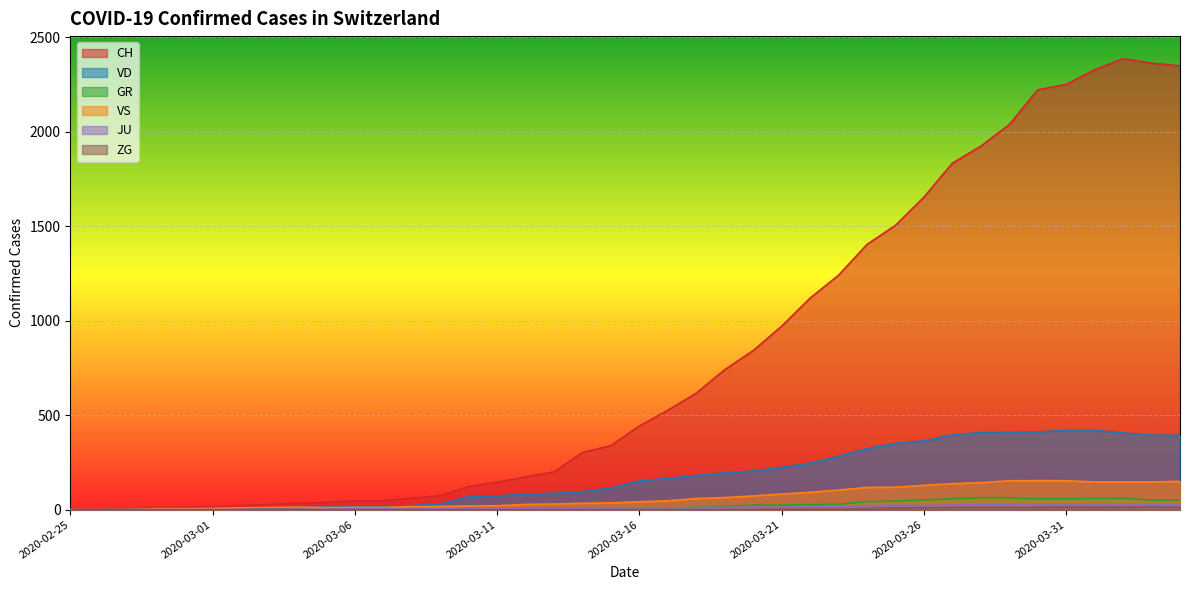

Reading left to right, extract all data points from this chart.

CH: 2020-02-25=0	2020-02-26=1	2020-02-27=2	2020-02-28=13	2020-02-29=15	2020-03-01=16	2020-03-02=22	2020-03-03=27	2020-03-04=35	2020-03-05=39	2020-03-06=47	2020-03-07=48	2020-03-08=61	2020-03-09=74	2020-03-10=123	2020-03-11=145	2020-03-12=174	2020-03-13=200	2020-03-14=303	2020-03-15=339	2020-03-16=443	2020-03-17=526	2020-03-18=617	2020-03-19=741	2020-03-20=842	2020-03-21=971	2020-03-22=1120	2020-03-23=1241	2020-03-24=1404	2020-03-25=1505	2020-03-26=1654	2020-03-27=1834	2020-03-28=1924	2020-03-29=2038	2020-03-30=2222	2020-03-31=2251	2020-04-01=2328	2020-04-02=2387	2020-04-03=2363	2020-04-04=2349
VD: 2020-02-25=0	2020-02-26=0	2020-02-27=0	2020-02-28=4	2020-02-29=4	2020-03-01=4	2020-03-02=6	2020-03-03=8	2020-03-04=11	2020-03-05=14	2020-03-06=15	2020-03-07=16	2020-03-08=22	2020-03-09=29	2020-03-10=69	2020-03-11=73	2020-03-12=82	2020-03-13=87	2020-03-14=96	2020-03-15=114	2020-03-16=152	2020-03-17=166	2020-03-18=181	2020-03-19=195	2020-03-20=205	2020-03-21=224	2020-03-22=246	2020-03-23=282	2020-03-24=323	2020-03-25=351	2020-03-26=364	2020-03-27=397	2020-03-28=408	2020-03-29=410	2020-03-30=411	2020-03-31=420	2020-04-01=420	2020-04-02=406	2020-04-03=395	2020-04-04=393
GR: 2020-02-25=0	2020-02-26=0	2020-02-27=0	2020-02-28=0	2020-02-29=0	2020-03-01=0	2020-03-02=0	2020-03-03=0	2020-03-04=0	2020-03-05=0	2020-03-06=0	2020-03-07=0	2020-03-08=0	2020-03-09=0	2020-03-10=0	2020-03-11=0	2020-03-12=0	2020-03-13=0	2020-03-14=6	2020-03-15=0	2020-03-16=9	2020-03-17=9	2020-03-18=13	2020-03-19=18	2020-03-20=24	2020-03-21=24	2020-03-22=27	2020-03-23=29	2020-03-24=43	2020-03-25=45	2020-03-26=52	2020-03-27=58	2020-03-28=63	2020-03-29=63	2020-03-30=58	2020-03-31=58	2020-04-01=59	2020-04-02=60	2020-04-03=51	2020-04-04=52
VS: 2020-02-25=0	2020-02-26=0	2020-02-27=0	2020-02-28=6	2020-02-29=6	2020-03-01=7	2020-03-02=10	2020-03-03=12	2020-03-04=13	2020-03-05=11	2020-03-06=12	2020-03-07=12	2020-03-08=16	2020-03-09=17	2020-03-10=20	2020-03-11=21	2020-03-12=28	2020-03-13=30	2020-03-14=34	2020-03-15=36	2020-03-16=42	2020-03-17=47	2020-03-18=59	2020-03-19=64	2020-03-20=73	2020-03-21=83	2020-03-22=92	2020-03-23=104	2020-03-24=118	2020-03-25=119	2020-03-26=129	2020-03-27=138	2020-03-28=143	2020-03-29=153	2020-03-30=154	2020-03-31=153	2020-04-01=147	2020-04-02=147	2020-04-03=147	2020-04-04=150
JU: 2020-02-25=0	2020-02-26=0	2020-02-27=1	2020-02-28=1	2020-02-29=1	2020-03-01=1	2020-03-02=1	2020-03-03=1	2020-03-04=1	2020-03-05=2	2020-03-06=5	2020-03-07=5	2020-03-08=5	2020-03-09=5	2020-03-10=5	2020-03-11=6	2020-03-12=6	2020-03-13=8	2020-03-14=8	2020-03-15=9	2020-03-16=9	2020-03-17=11	2020-03-18=11	2020-03-19=12	2020-03-20=14	2020-03-21=13	2020-03-22=18	2020-03-23=18	2020-03-24=22	2020-03-25=23	2020-03-26=22	2020-03-27=25	2020-03-28=27	2020-03-29=28	2020-03-30=28	2020-03-31=29	2020-04-01=29	2020-04-02=29	2020-04-03=28	2020-04-04=27
ZG: 2020-02-25=0	2020-02-26=0	2020-02-27=0	2020-02-28=0	2020-02-29=0	2020-03-01=0	2020-03-02=0	2020-03-03=0	2020-03-04=0	2020-03-05=0	2020-03-06=0	2020-03-07=0	2020-03-08=0	2020-03-09=0	2020-03-10=0	2020-03-11=0	2020-03-12=0	2020-03-13=0	2020-03-14=0	2020-03-15=0	2020-03-16=0	2020-03-17=0	2020-03-18=0	2020-03-19=1	2020-03-20=1	2020-03-21=3	2020-03-22=3	2020-03-23=3	2020-03-24=6	2020-03-25=9	2020-03-26=10	2020-03-27=12	2020-03-28=12	2020-03-29=12	2020-03-30=13	2020-03-31=14	2020-04-01=13	2020-04-02=14	2020-04-03=15	2020-04-04=14